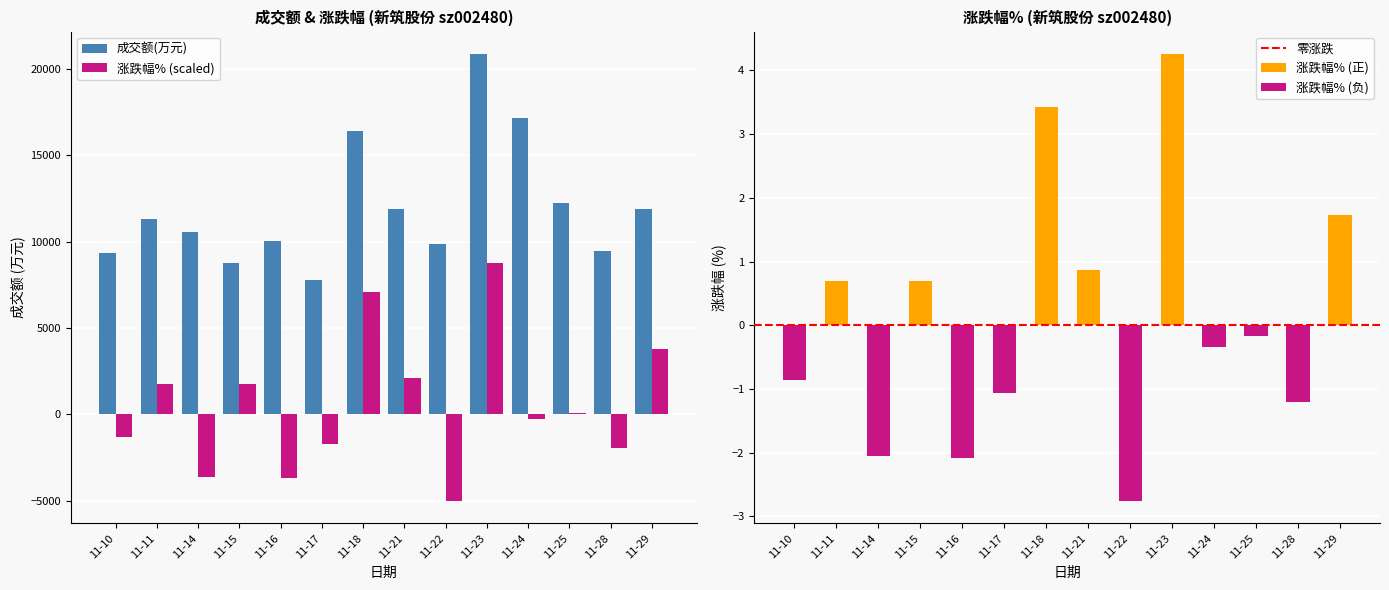

Between 11-14 and 11-24, which series saw the biggest shift?

成交额(万元)